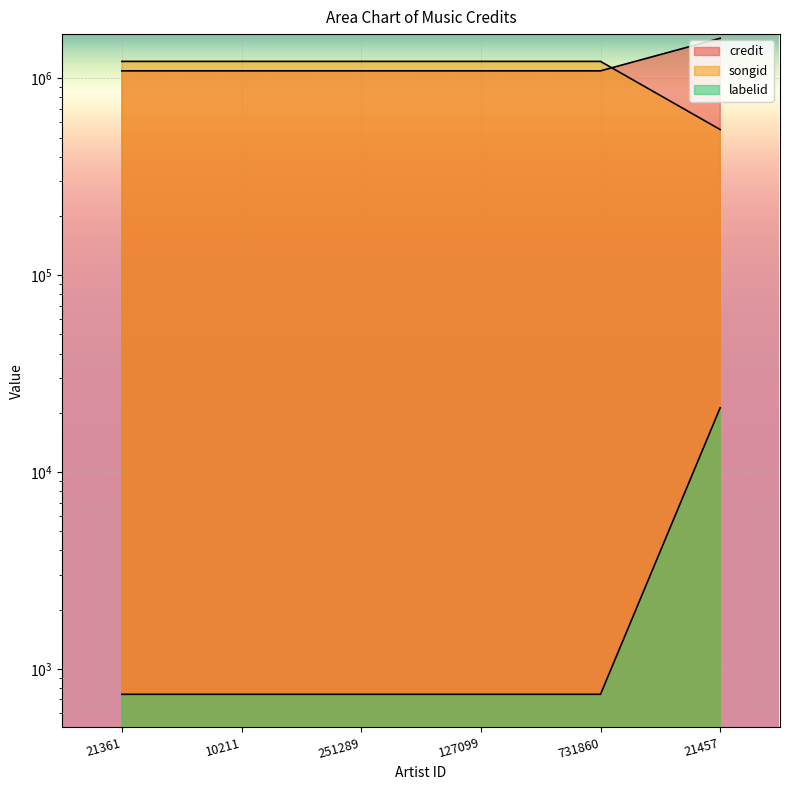

At which label does credit reach its peak?

21457